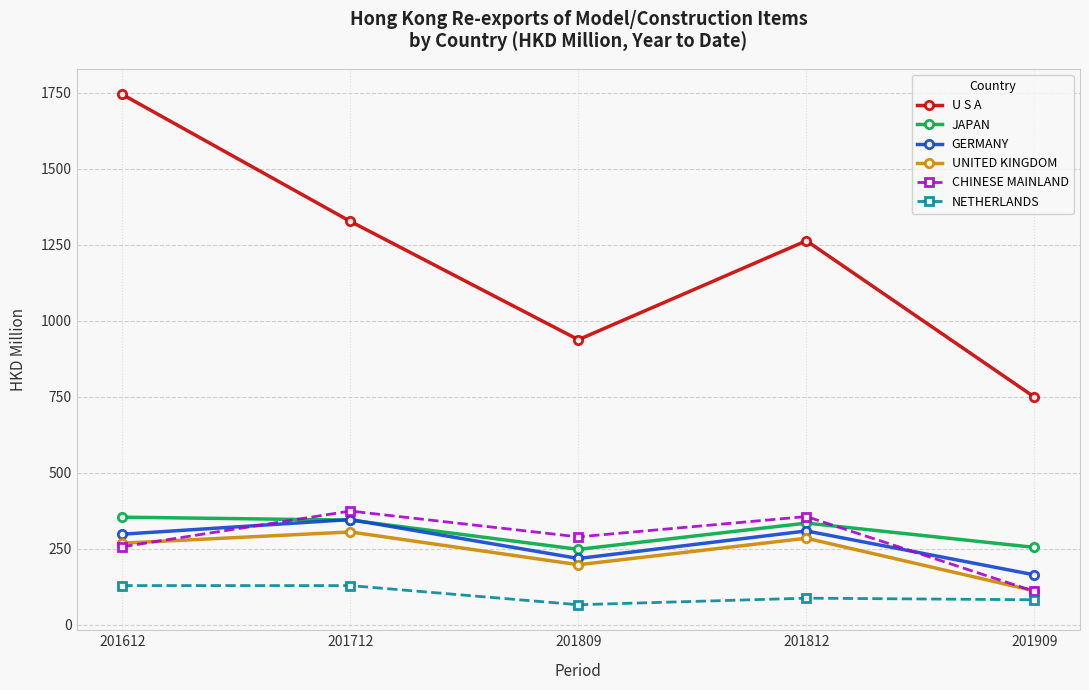

The value of U S A at 201712 is 1327.3. True or false?

True